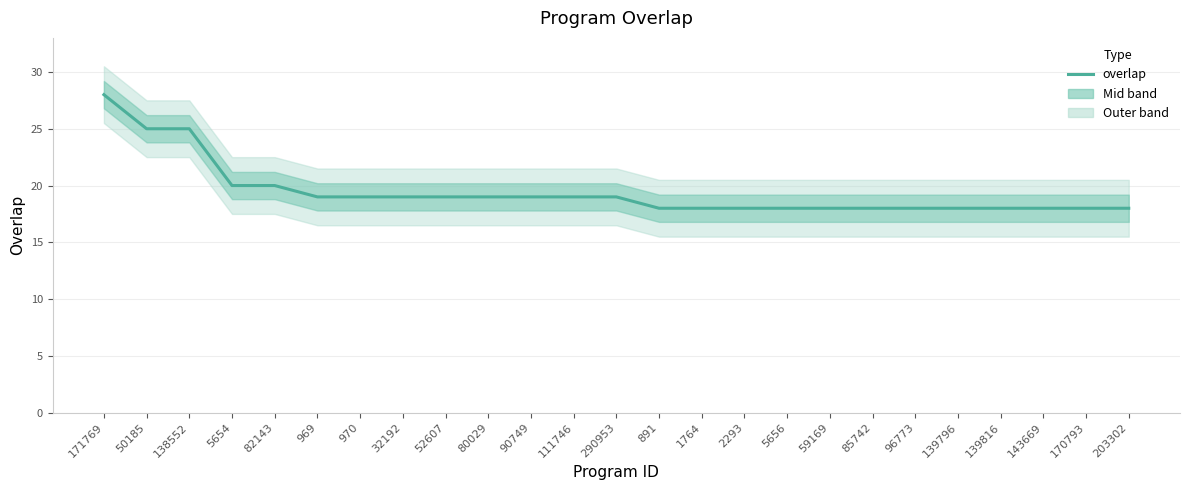

Rank the categories by value from lowest to highest.

891, 1764, 2293, 5656, 59169, 85742, 96773, 139796, 139816, 143669, 170793, 203302, 969, 970, 32192, 52607, 80029, 90749, 111746, 290953, 5654, 82143, 50185, 138552, 171769